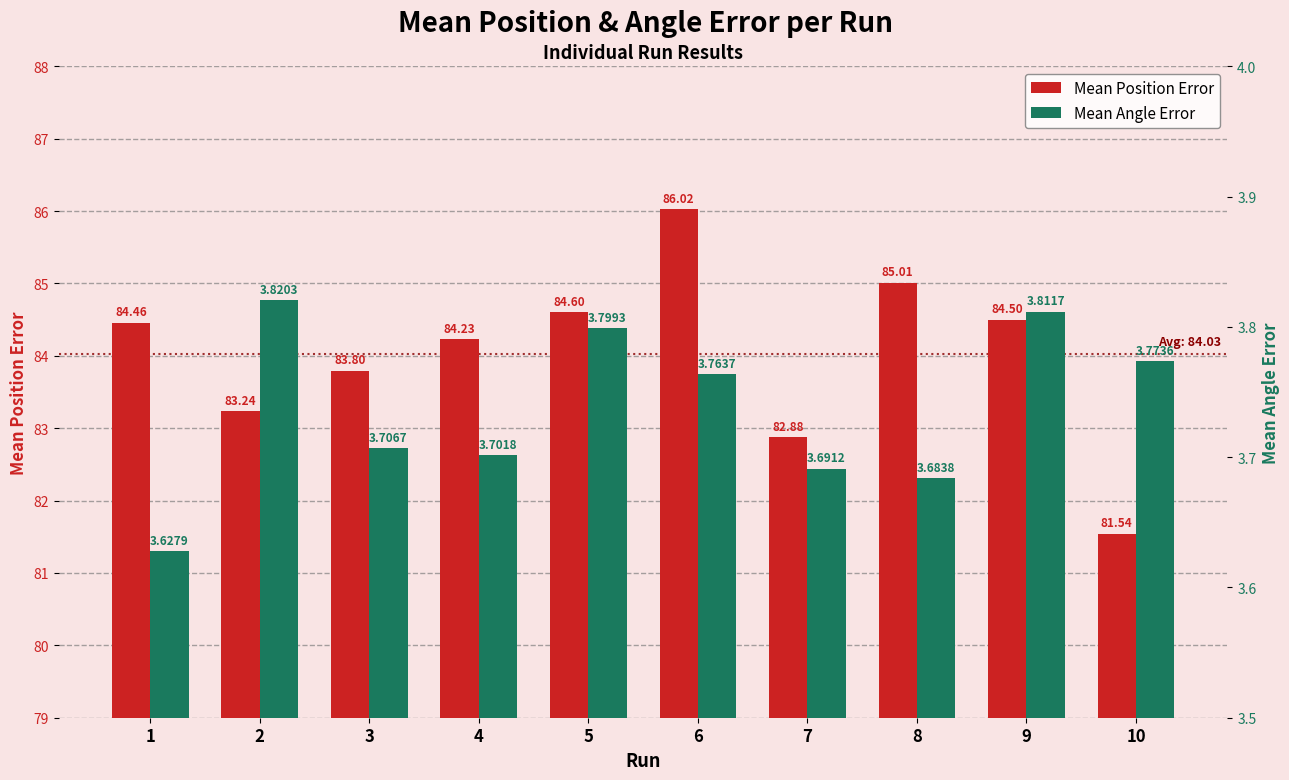

What are all the series names shown in the legend?

Mean Position Error, Mean Angle Error